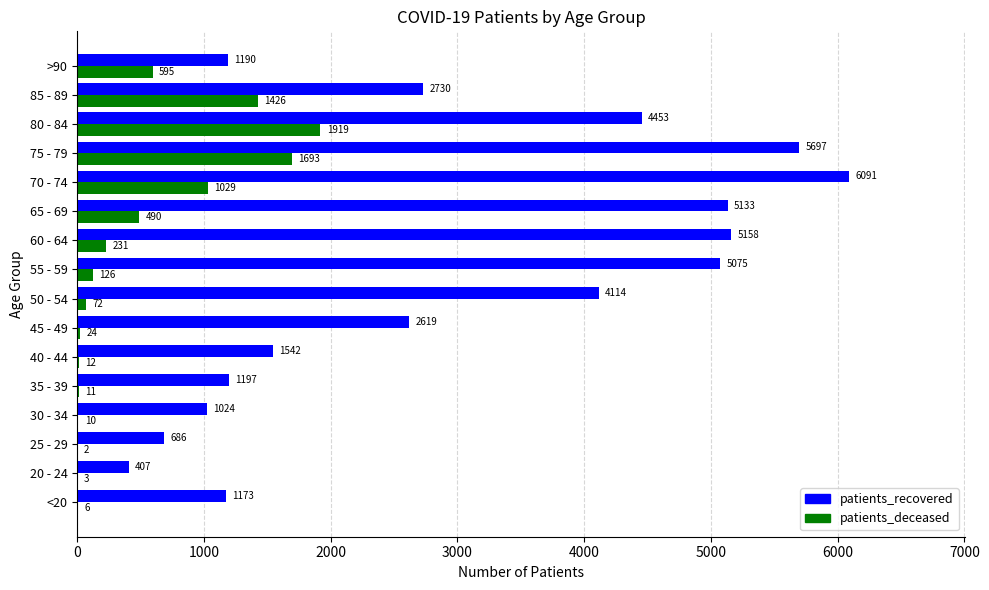

At which category does the chart reach its peak across all series?

70 - 74